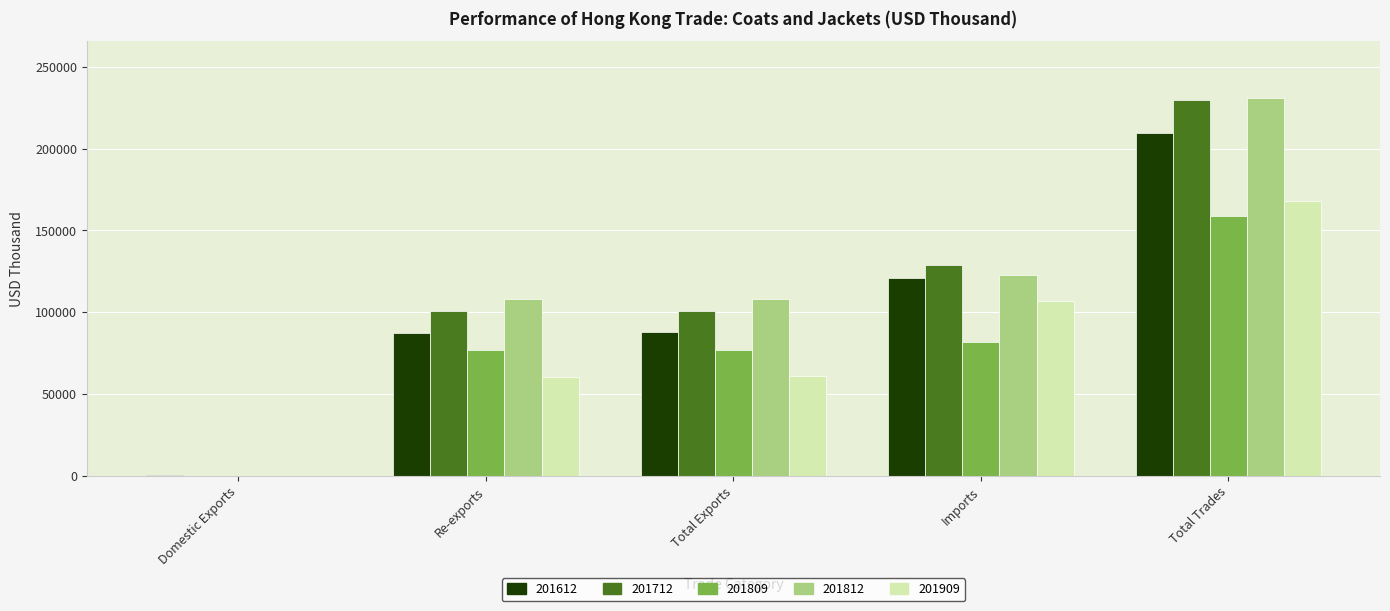

What is the greatest value displayed?

230993.8